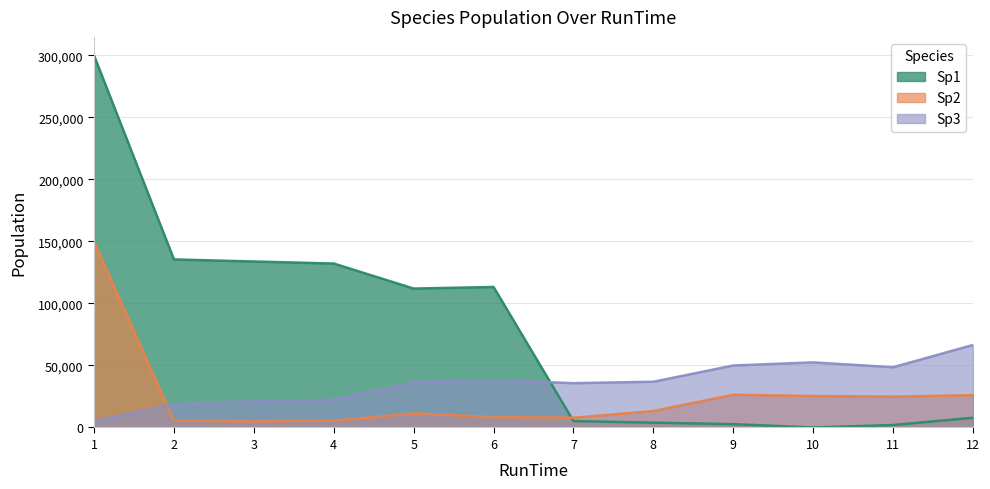

Which has a higher value, 2 or 12?

2